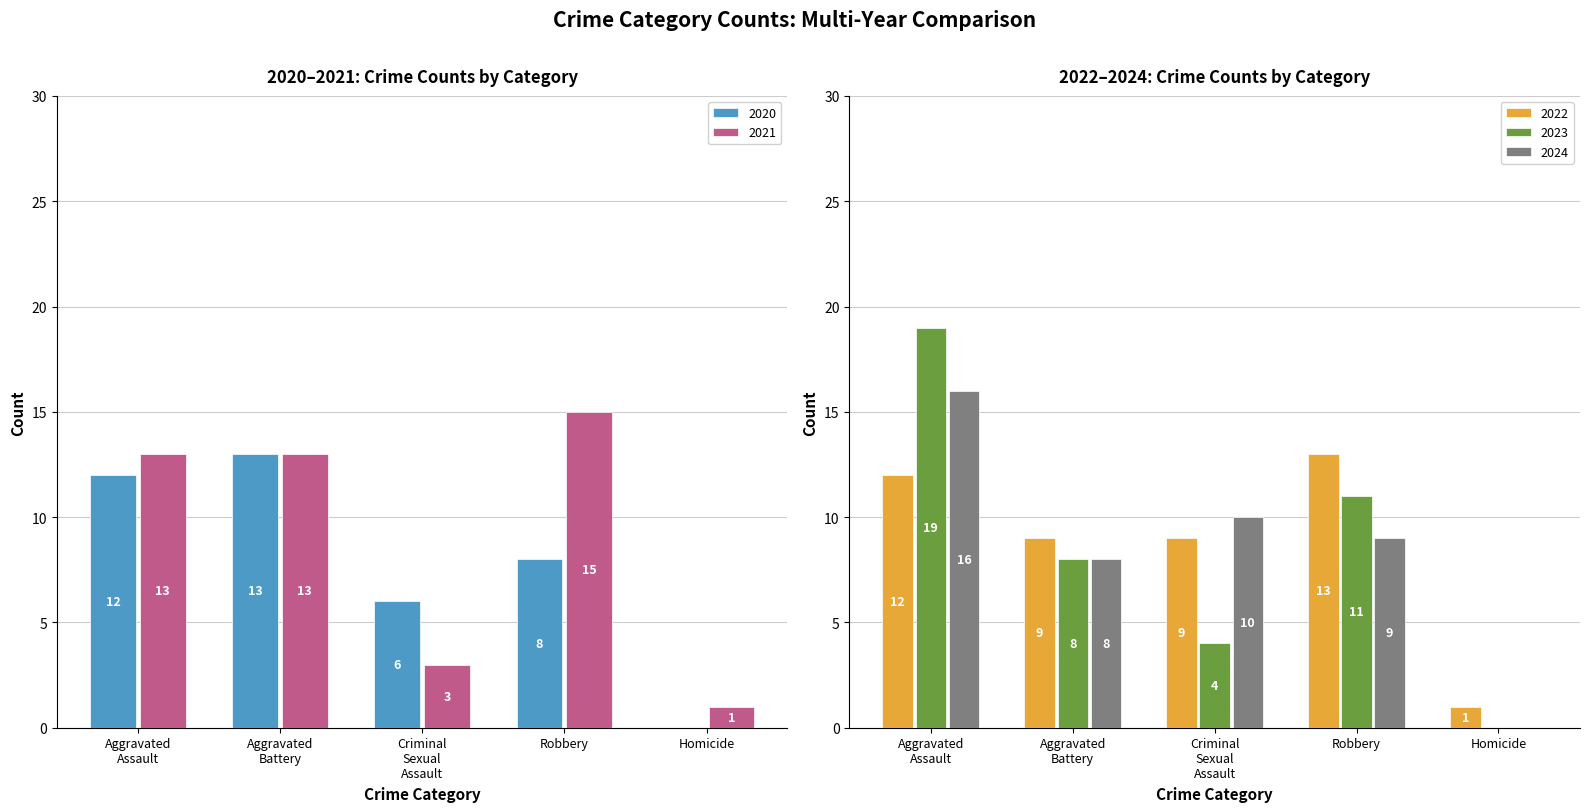

The 2023 series shows 11 at Robbery. True or false?

True